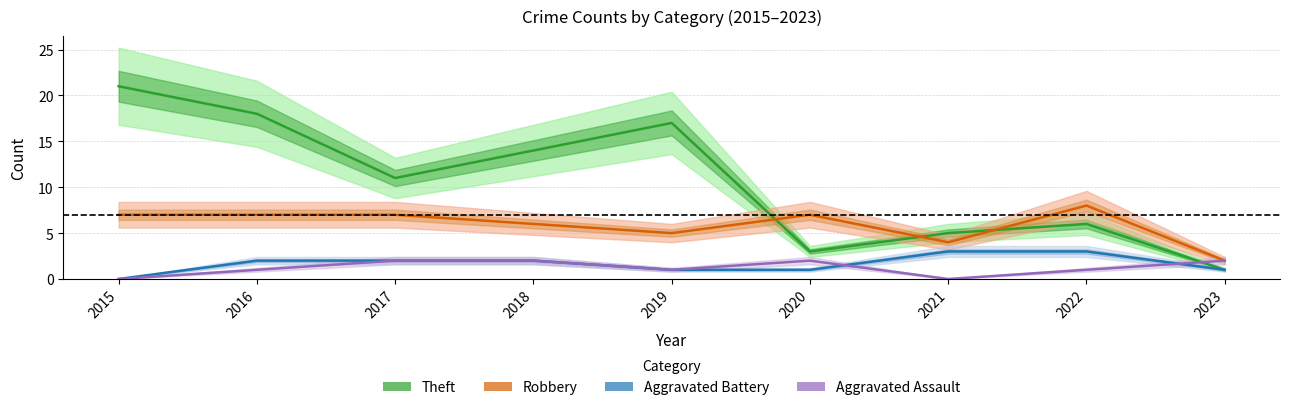

In Robbery, how many points are lower than both neighbors (excluding endpoints)?

2